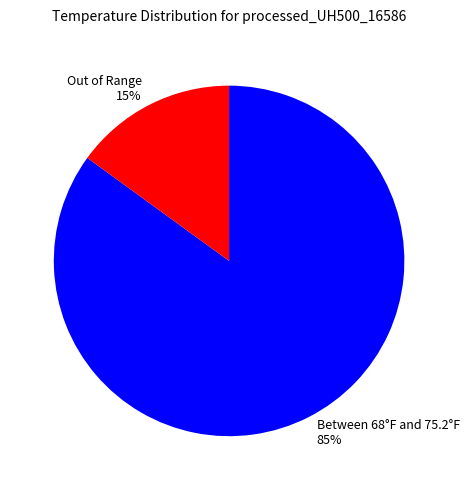

Between Between 68°F and 75.2°F 85% and Out of Range 15%, which is larger?

Between 68°F and 75.2°F 85%